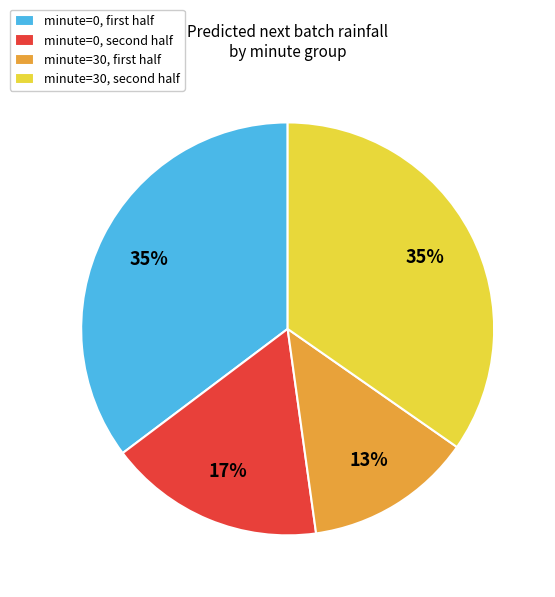

How many segments does this pie chart have?

4